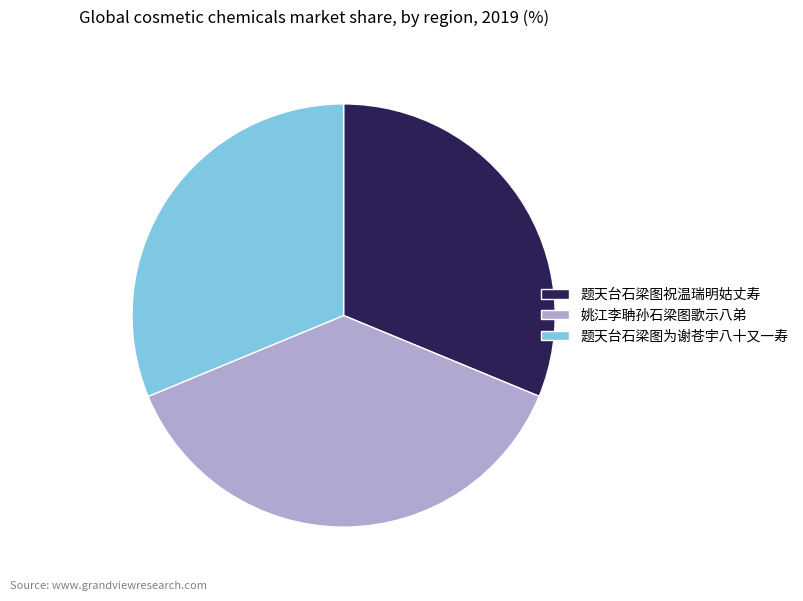

What is the ratio of the value at 题天台石梁图为谢苍宇八十又一寿 to the value at 姚江李聃孙石梁图歌示八弟?

0.8